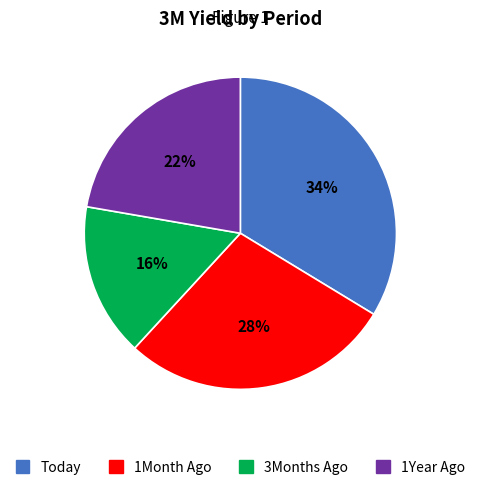

Does 3Months Ago represent more than half of the total?

No